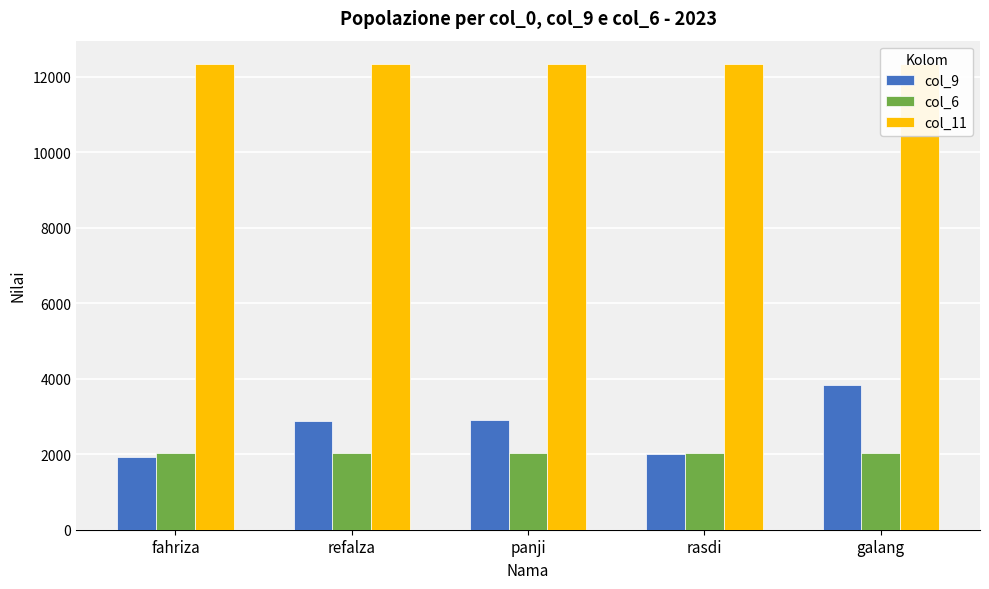

Reading left to right, list all the values displayed in this chart.

col_9: fahriza=1927	refalza=2871	panji=2918	rasdi=2017	galang=3827
col_6: fahriza=2023	refalza=2023	panji=2023	rasdi=2023	galang=2023
col_11: fahriza=12345	refalza=12345	panji=12345	rasdi=12345	galang=12345